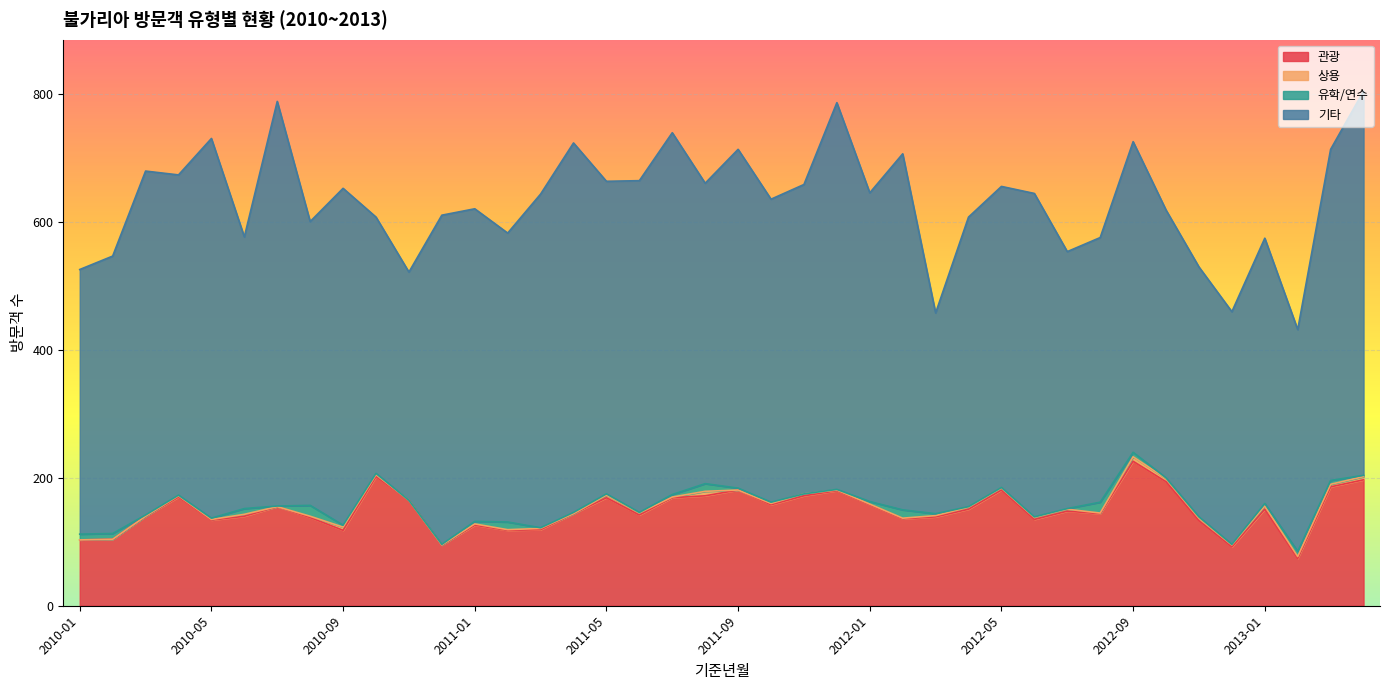

What is the average value of the 유학/연수 series?

4